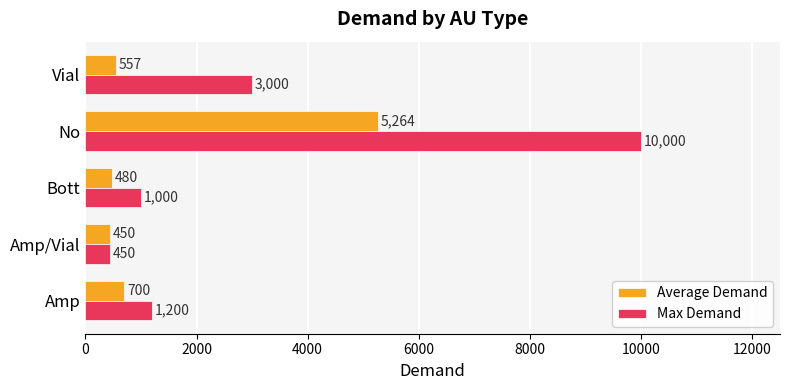

Which series has the largest range (max minus min)?

Max Demand